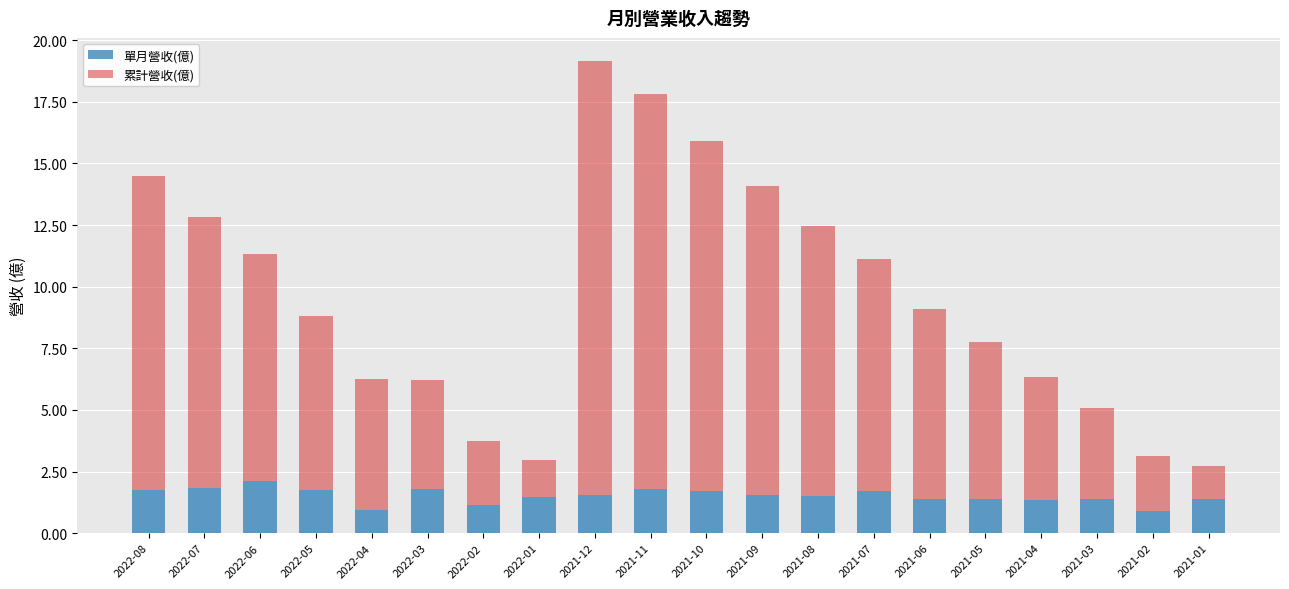

At which category is the sum across all series the highest?

2021-12